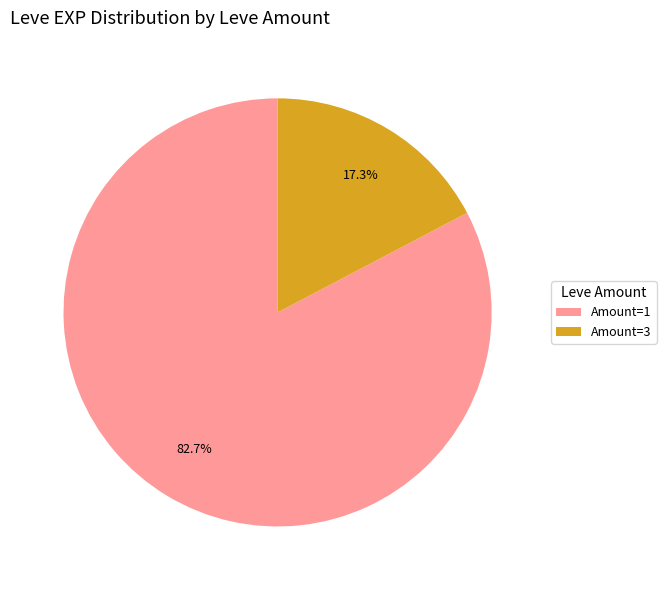

What portion of the pie excludes Amount=3?

82.7%